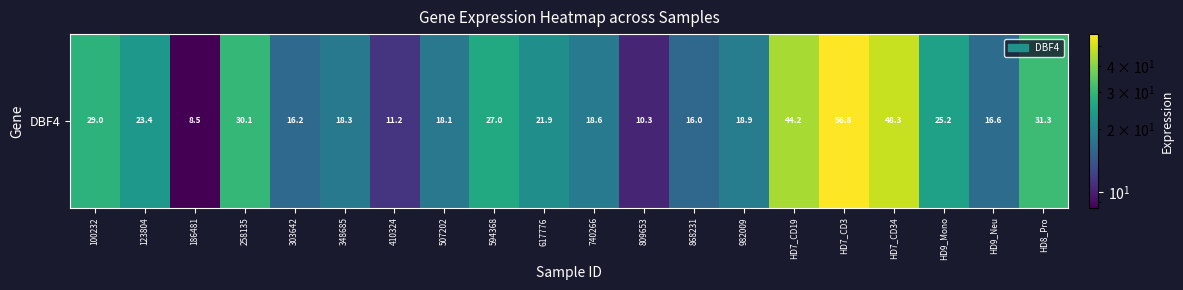

List the labels in order of value, largest first.

HD7_CD3, HD7_CD34, HD7_CD19, HD8_Pro, 258135, 100232, 594368, HD9_Mono, 123804, 617776, 982009, 740266, 348685, 507202, HD9_Neu, 303642, 868231, 410324, 809653, 186481